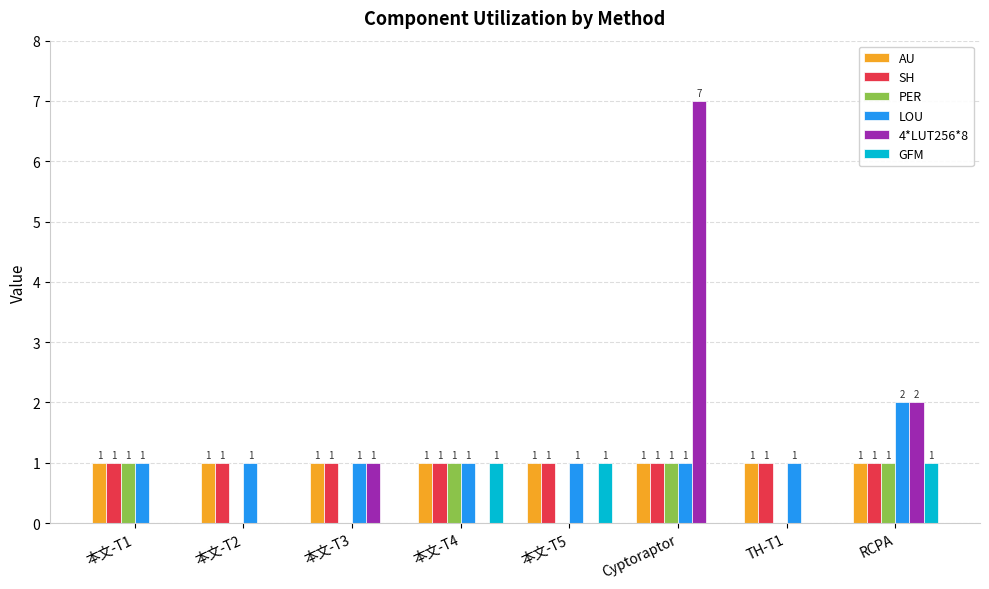

What is the greatest value displayed?

7